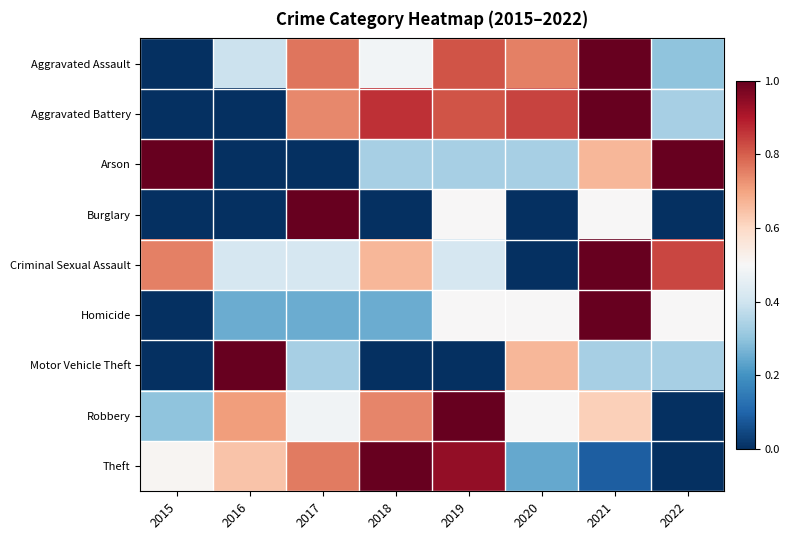

What is the total value across all series at 2016?

3.4